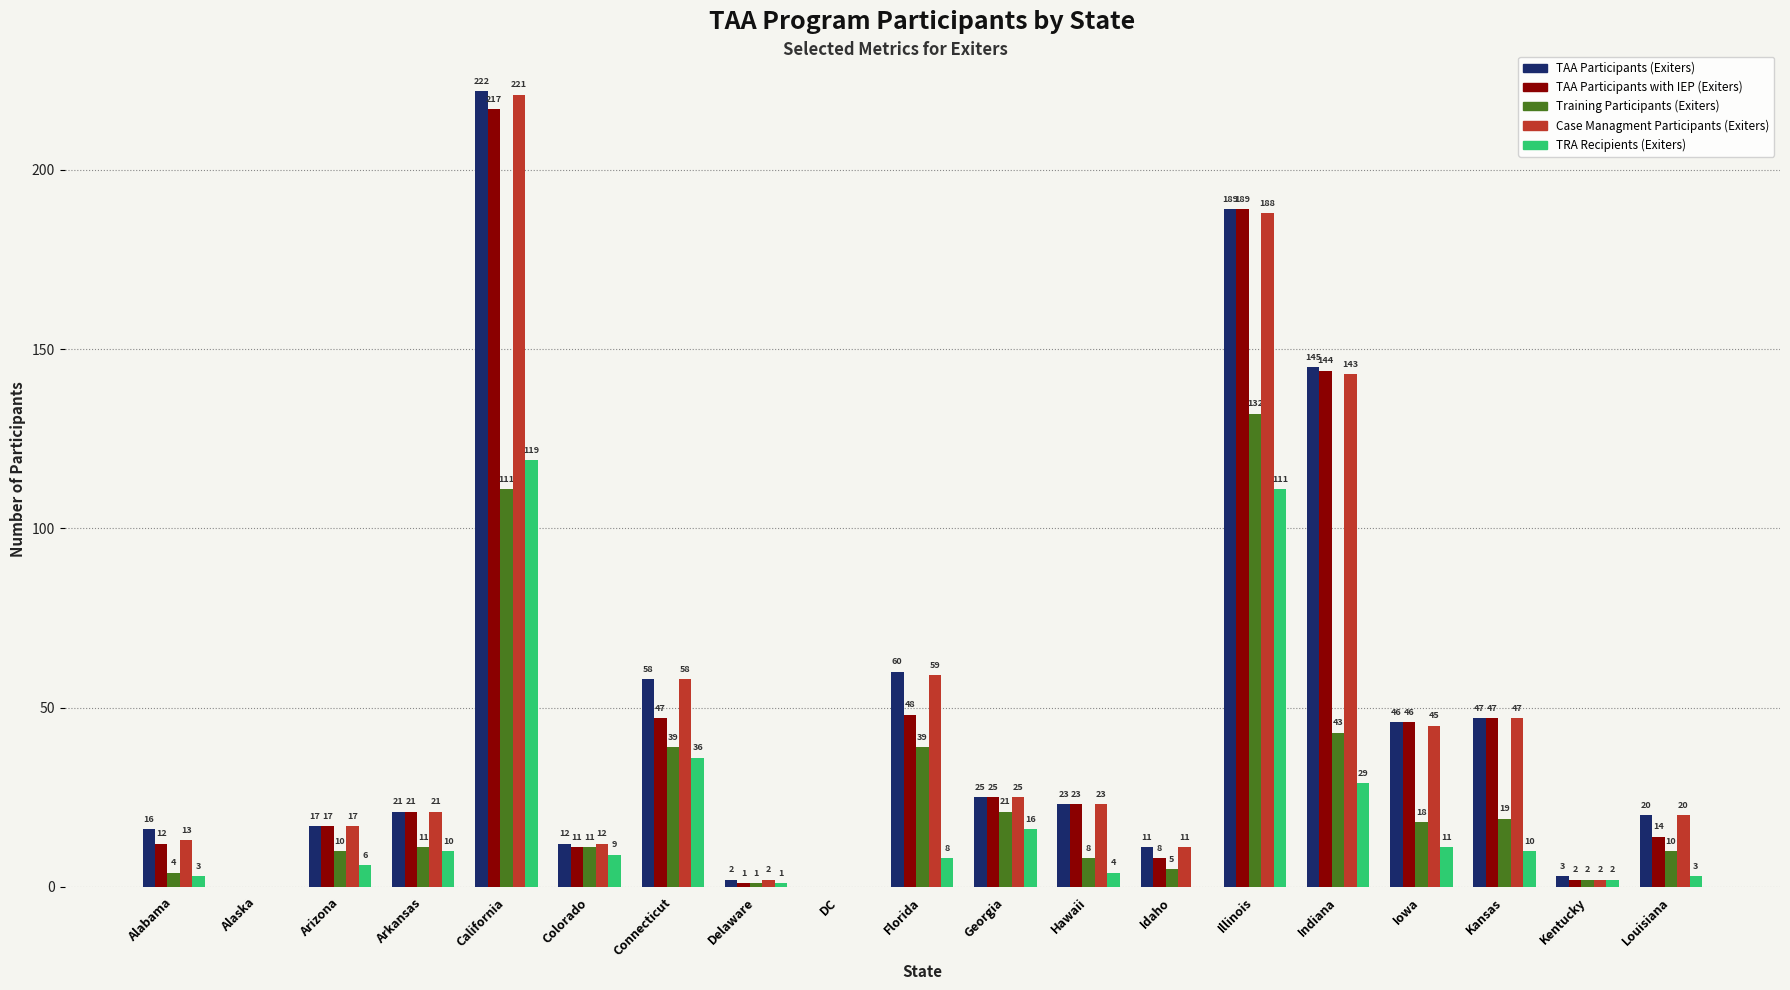

Reading left to right, transcribe all the data shown in this chart.

TAA Participants (Exiters): Alabama=16	Alaska=0	Arizona=17	Arkansas=21	California=222	Colorado=12	Connecticut=58	Delaware=2	DC=0	Florida=60	Georgia=25	Hawaii=23	Idaho=11	Illinois=189	Indiana=145	Iowa=46	Kansas=47	Kentucky=3	Louisiana=20
TAA Participants with IEP (Exiters): Alabama=12	Alaska=0	Arizona=17	Arkansas=21	California=217	Colorado=11	Connecticut=47	Delaware=1	DC=0	Florida=48	Georgia=25	Hawaii=23	Idaho=8	Illinois=189	Indiana=144	Iowa=46	Kansas=47	Kentucky=2	Louisiana=14
Training Participants (Exiters): Alabama=4	Alaska=0	Arizona=10	Arkansas=11	California=111	Colorado=11	Connecticut=39	Delaware=1	DC=0	Florida=39	Georgia=21	Hawaii=8	Idaho=5	Illinois=132	Indiana=43	Iowa=18	Kansas=19	Kentucky=2	Louisiana=10
Case Managment Participants (Exiters): Alabama=13	Alaska=0	Arizona=17	Arkansas=21	California=221	Colorado=12	Connecticut=58	Delaware=2	DC=0	Florida=59	Georgia=25	Hawaii=23	Idaho=11	Illinois=188	Indiana=143	Iowa=45	Kansas=47	Kentucky=2	Louisiana=20
TRA Recipients (Exiters): Alabama=3	Alaska=0	Arizona=6	Arkansas=10	California=119	Colorado=9	Connecticut=36	Delaware=1	DC=0	Florida=8	Georgia=16	Hawaii=4	Idaho=0	Illinois=111	Indiana=29	Iowa=11	Kansas=10	Kentucky=2	Louisiana=3